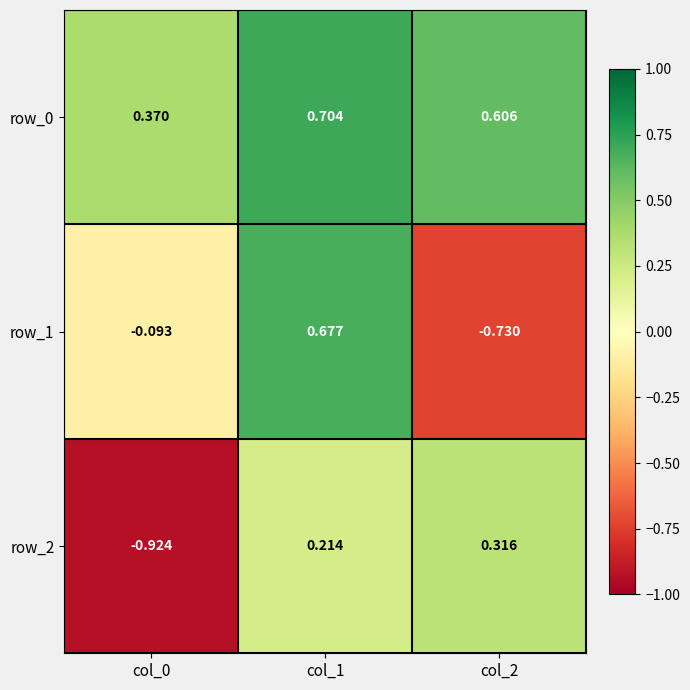

Which series has the largest range (max minus min)?

row_1